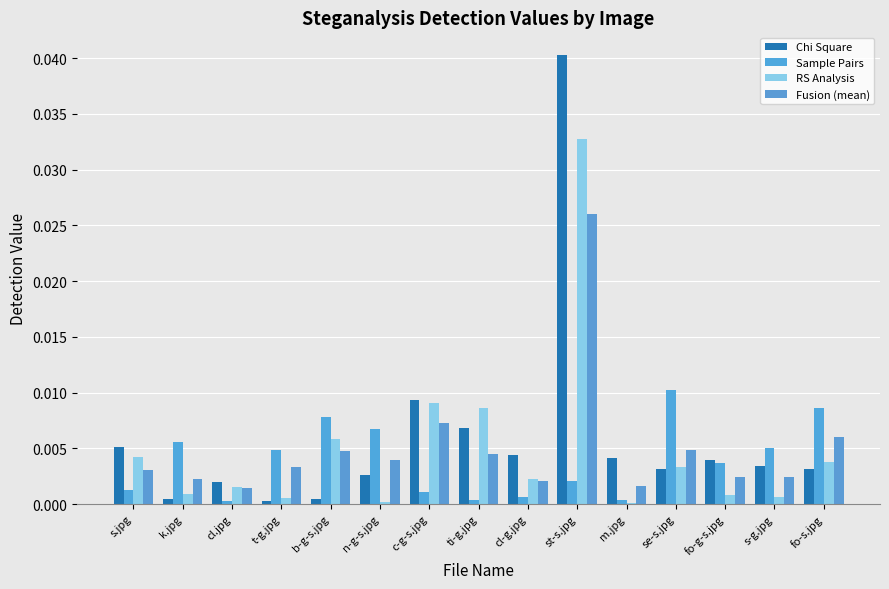

Rank the series by their maximum value, from highest to lowest.

Chi Square, RS Analysis, Fusion (mean), Sample Pairs